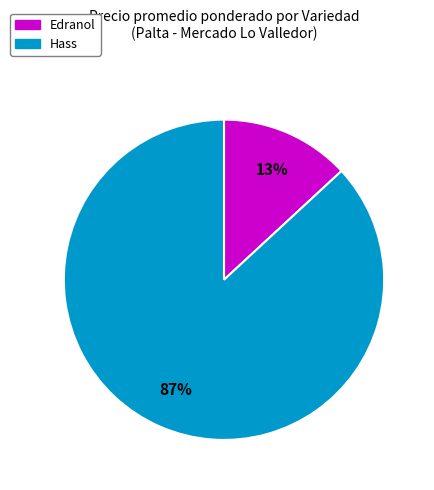

Is the sum of Hass and Edranol greater than half?

Yes